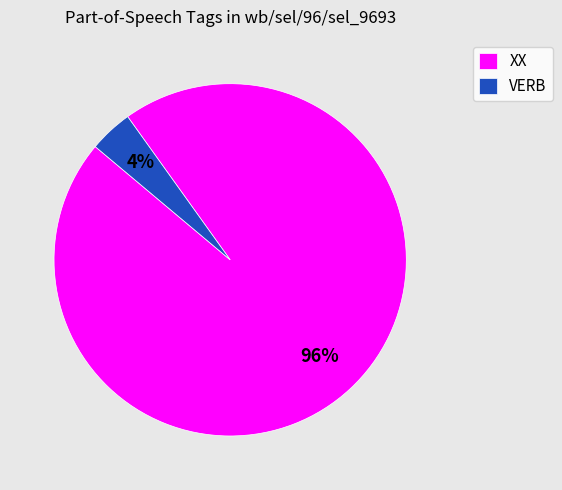

Count the number of slices in the pie.

2